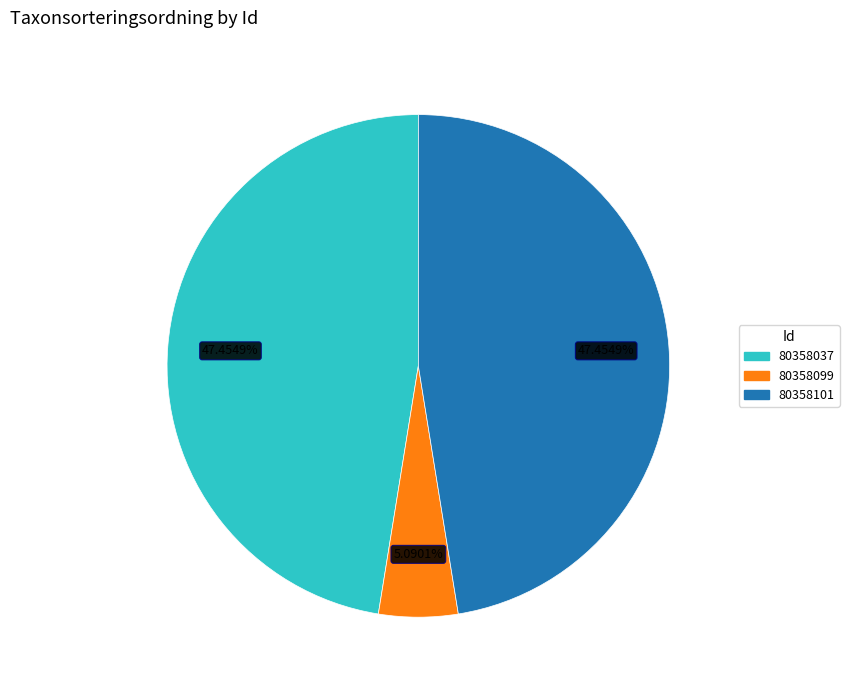

To the nearest percent, what is the combined percentage of 80358099 and 80358037?

53%